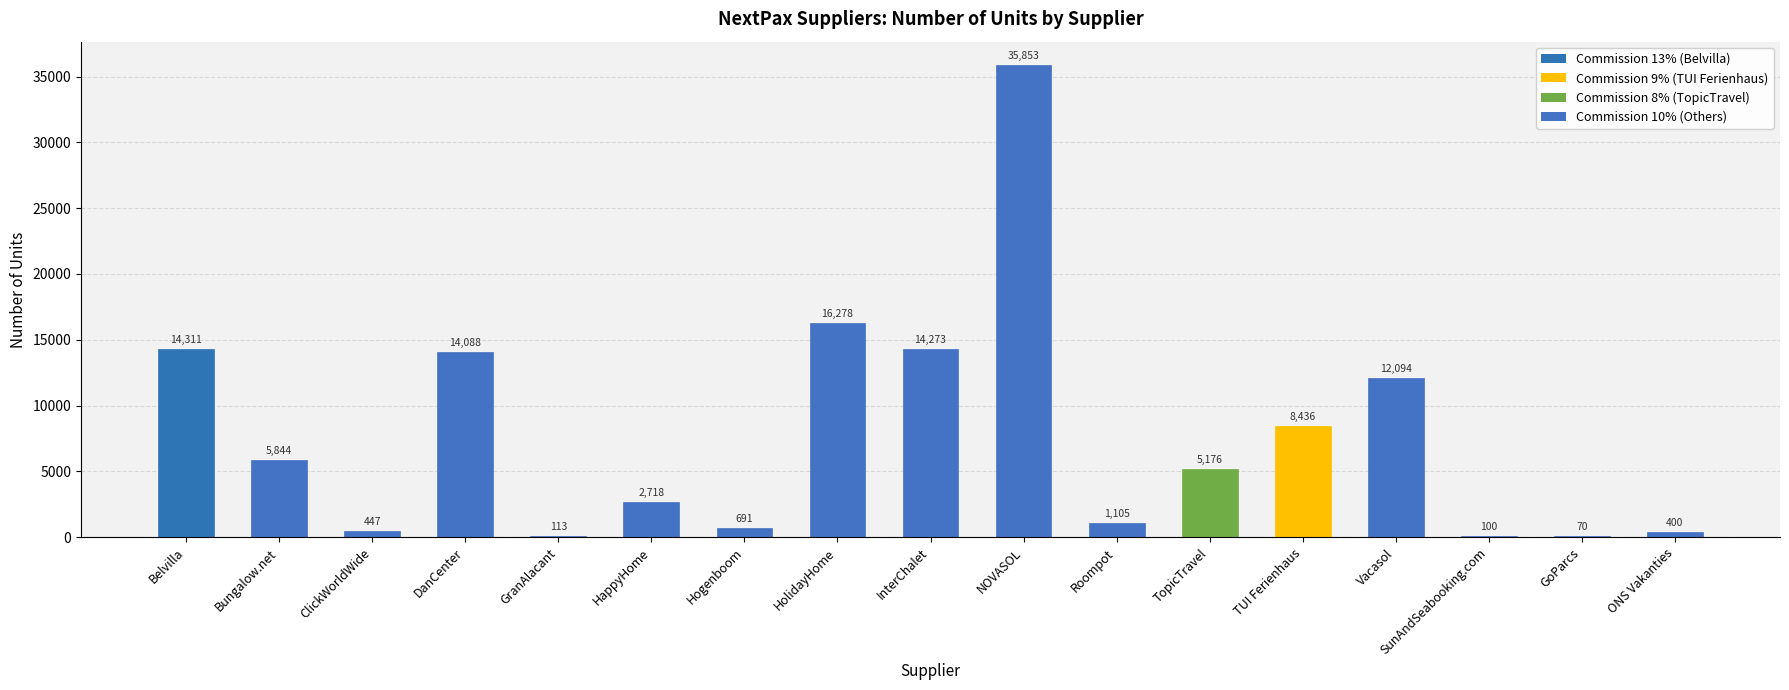

What is the sum of all values?

131997